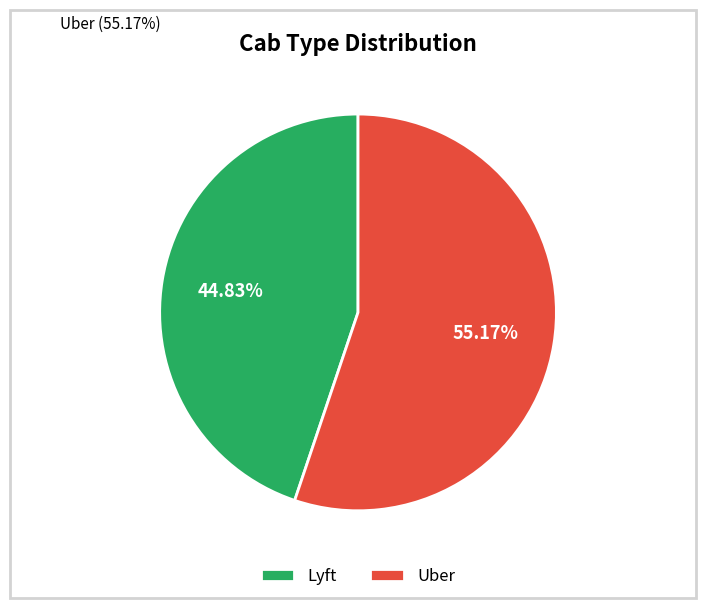

Which category has the biggest portion of the pie?

Uber